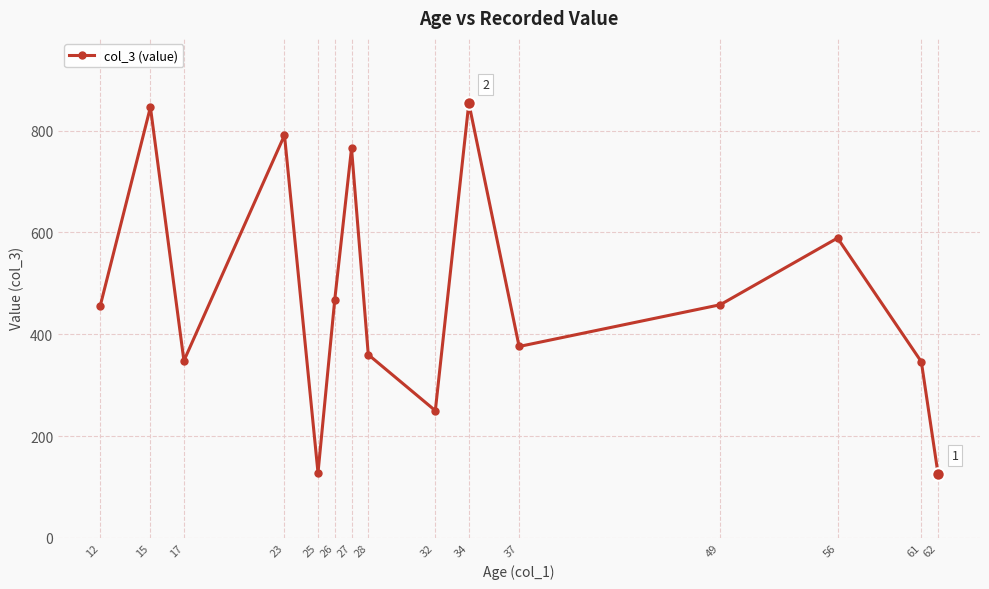

How many points are lower than both their immediate neighbors (excluding endpoints)?

4